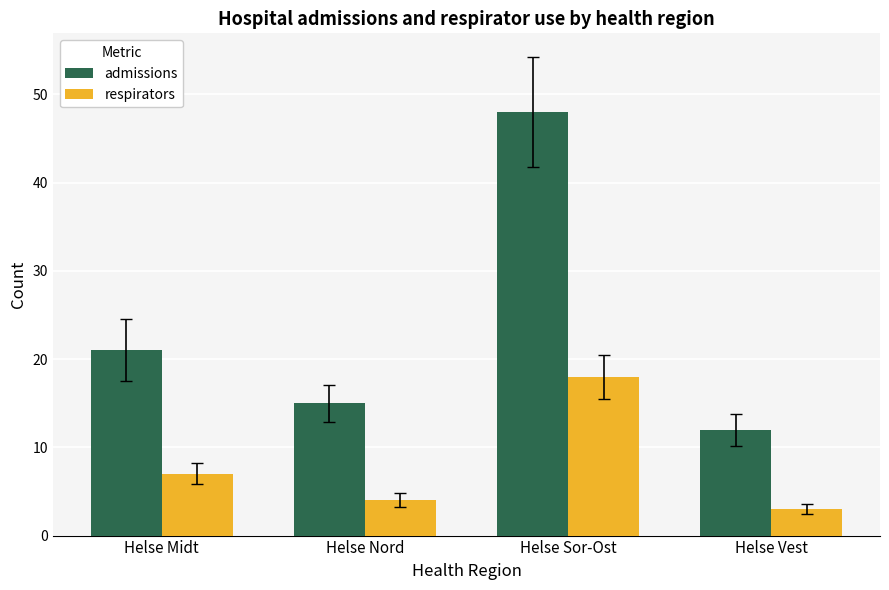

What is the greatest value displayed?

48